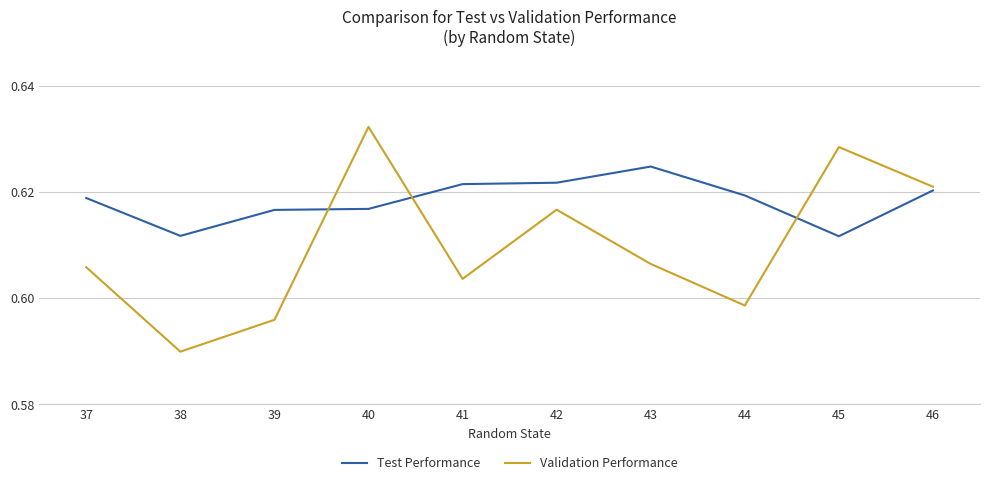

True or false: Validation Performance has a value of 0.3 at 41.

False